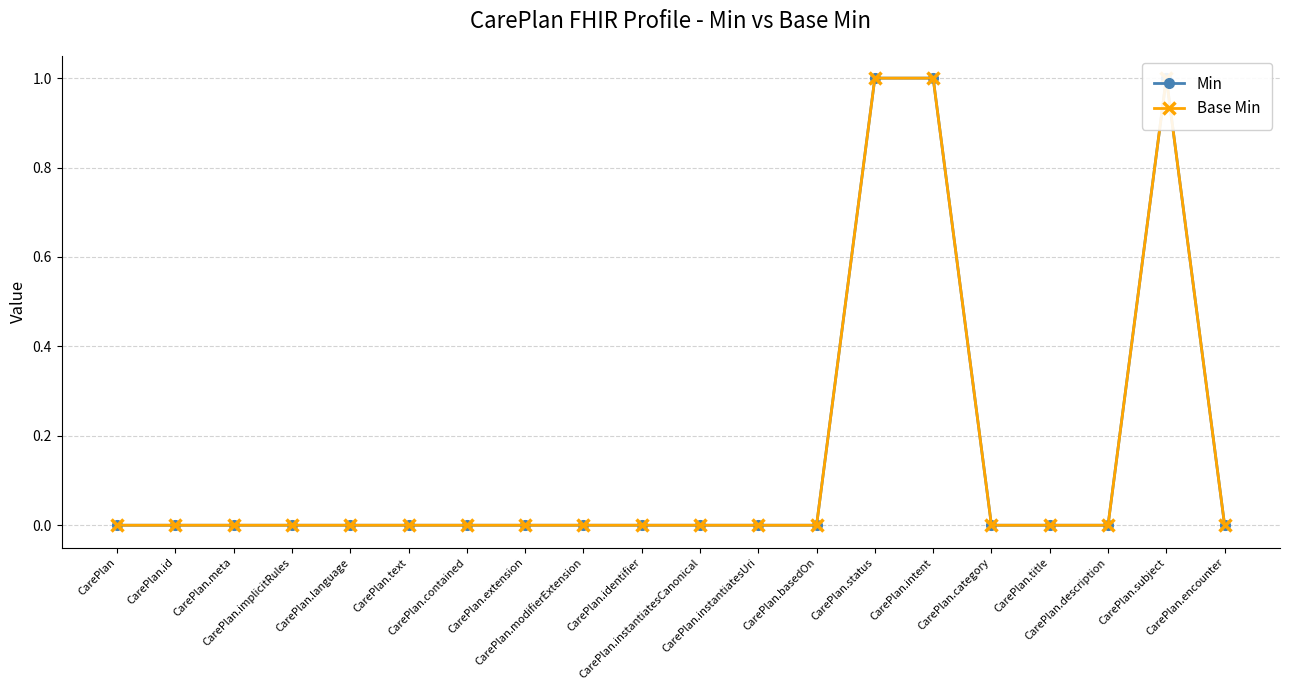

True or false: Base Min and Min cross at least once.

False